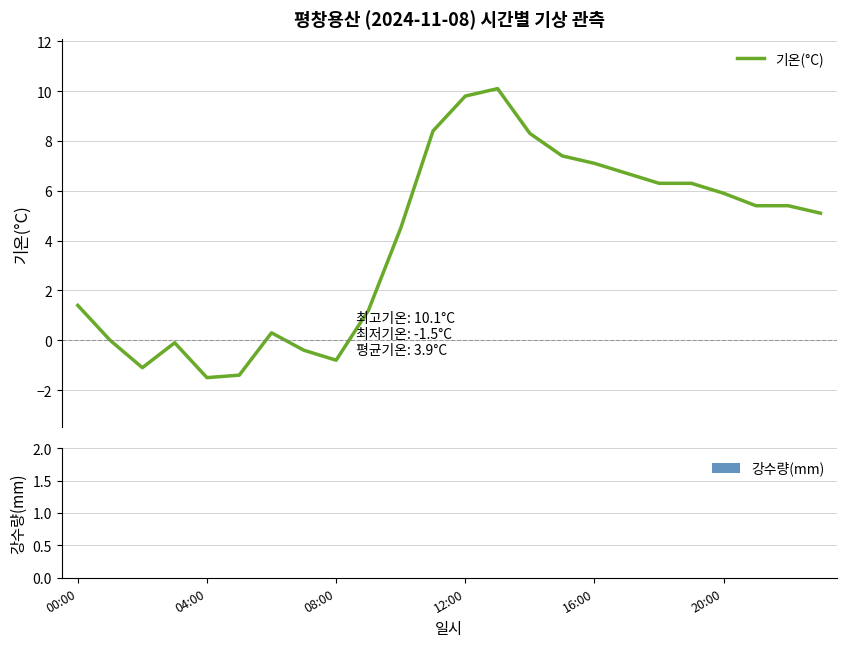

What is the difference between the maximum and minimum values?

11.6